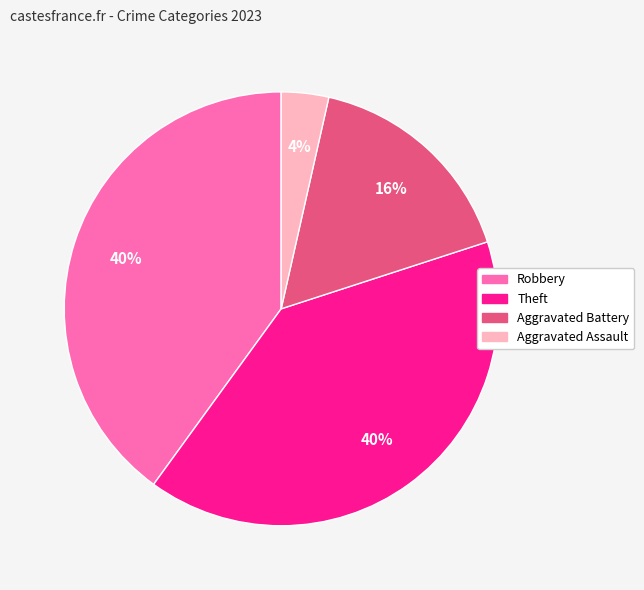

To the nearest percent, what is the difference between the largest and smallest slice percentages?

36%